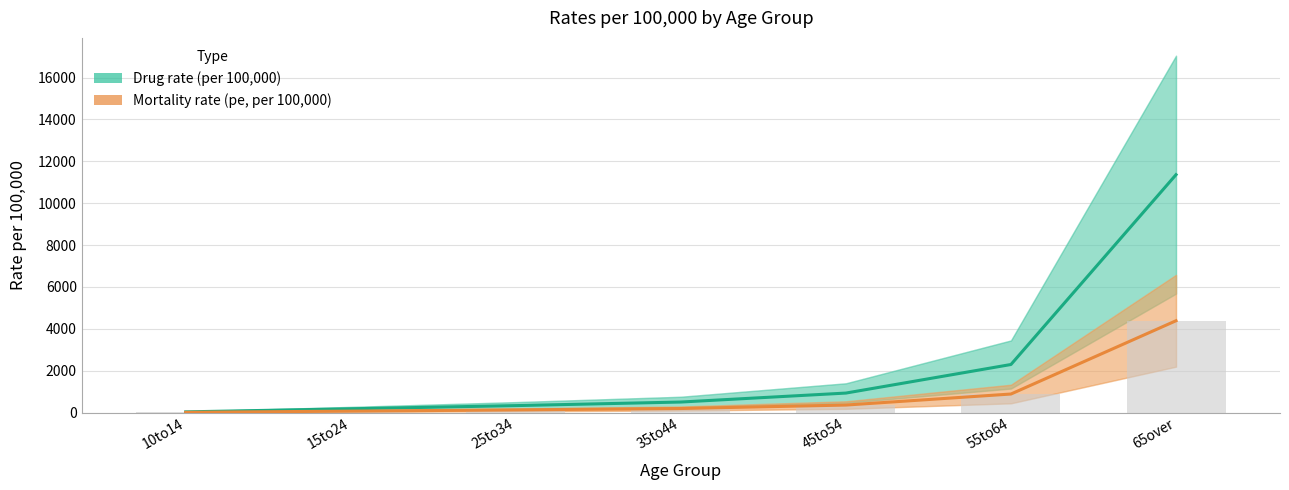

What are all the series names shown in the legend?

Drug rate (per 100,000), Mortality rate (pe, per 100,000)